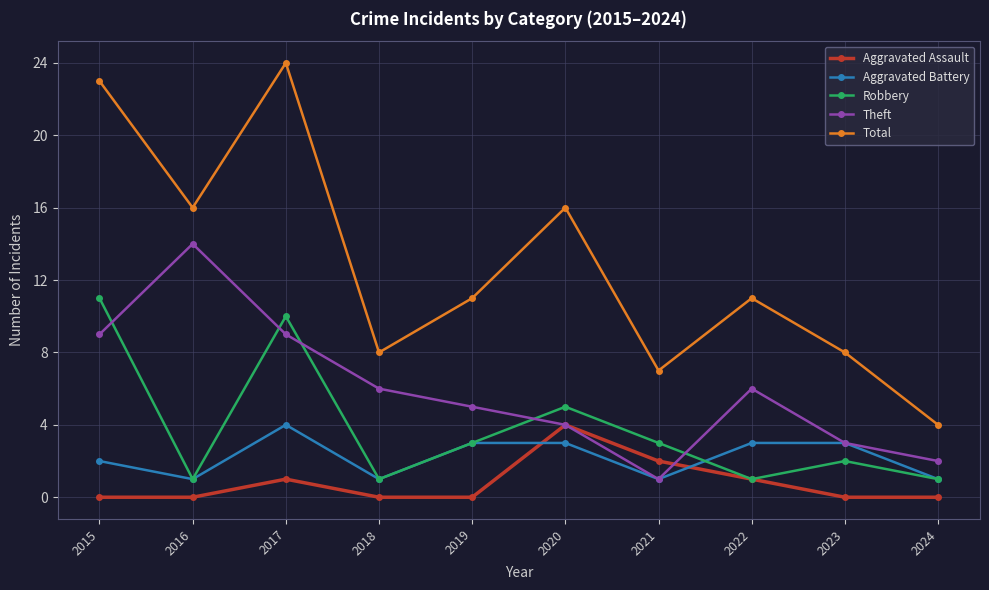

Is it true that Theft equals 12 at 2015?

False